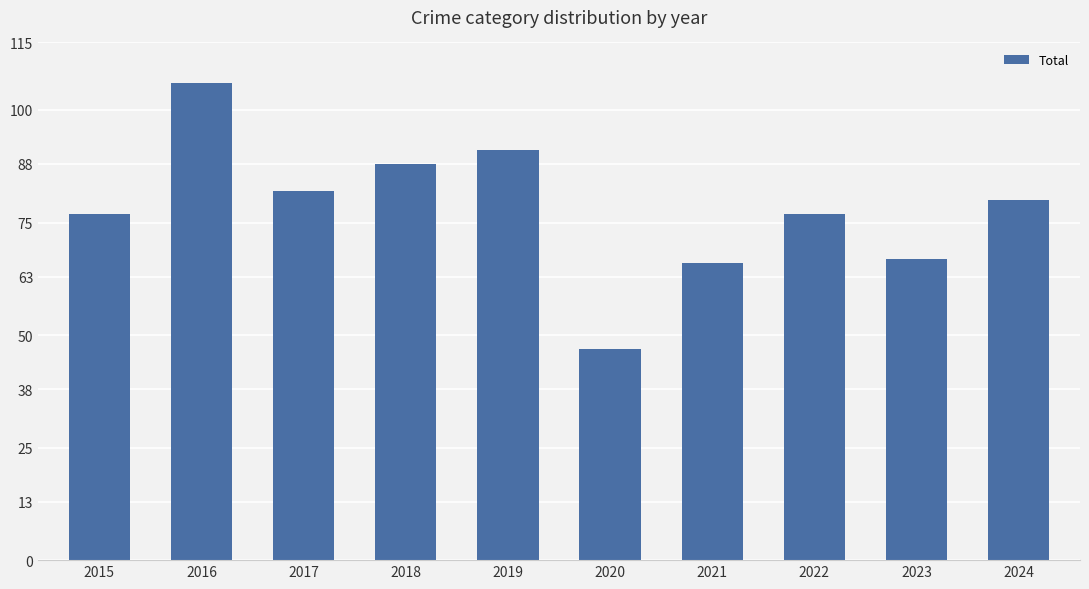

The chart shows a value of 67 at 2023. True or false?

True